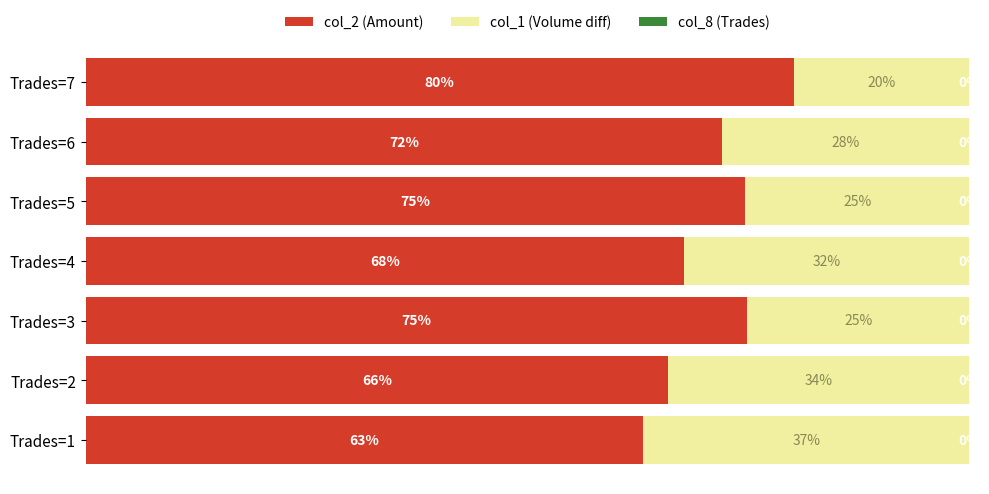

What is the difference between the maximum and second lowest values in the col_1 (Volume diff) series?

0.1